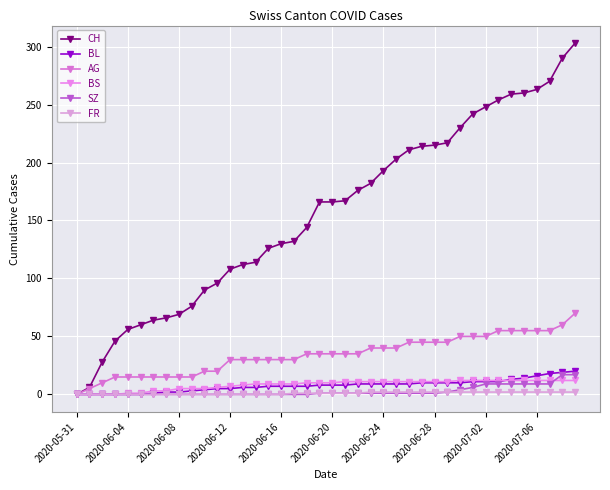

Count the number of categories in the chart.

40